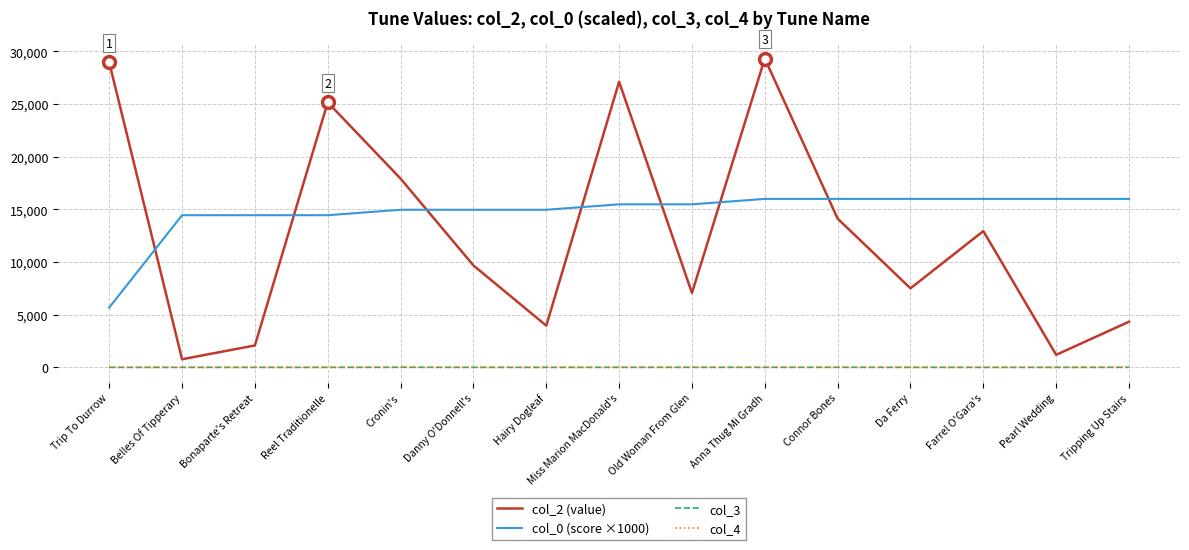

Which series has the largest total across all categories?

col_0 (score ×1000)